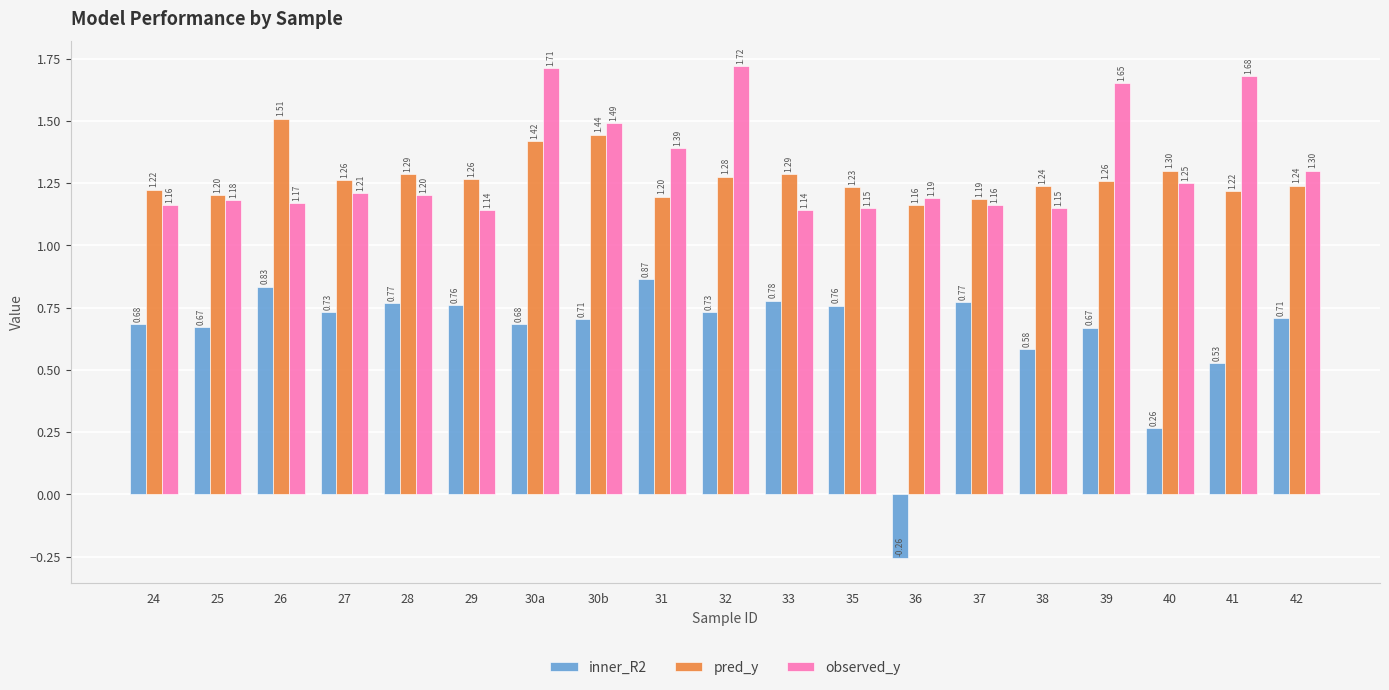

Which series changed the most between 32 and 36?

inner_R2